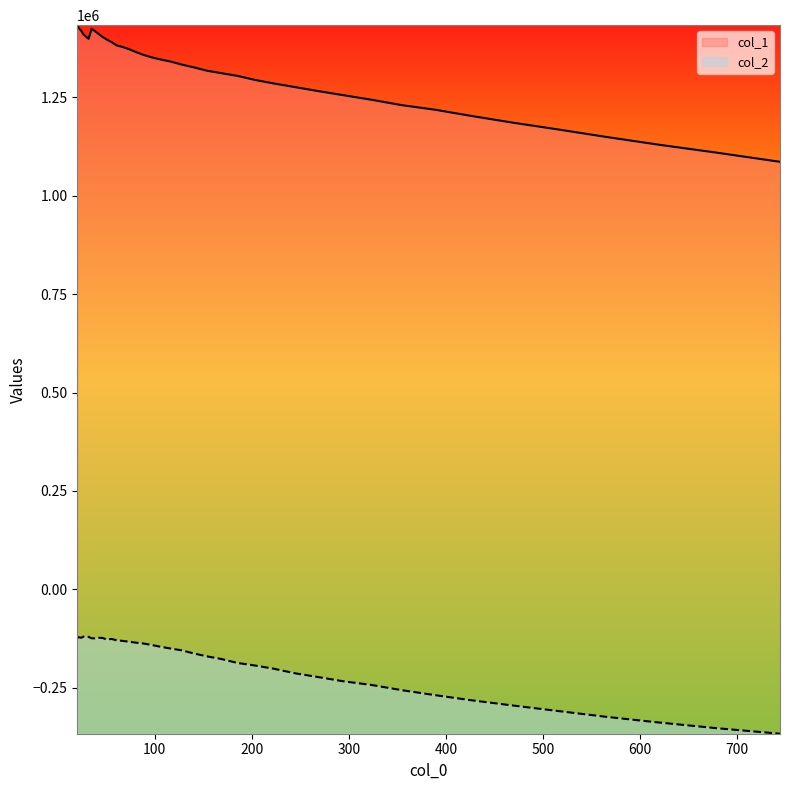

Count the number of categories in the chart.

40